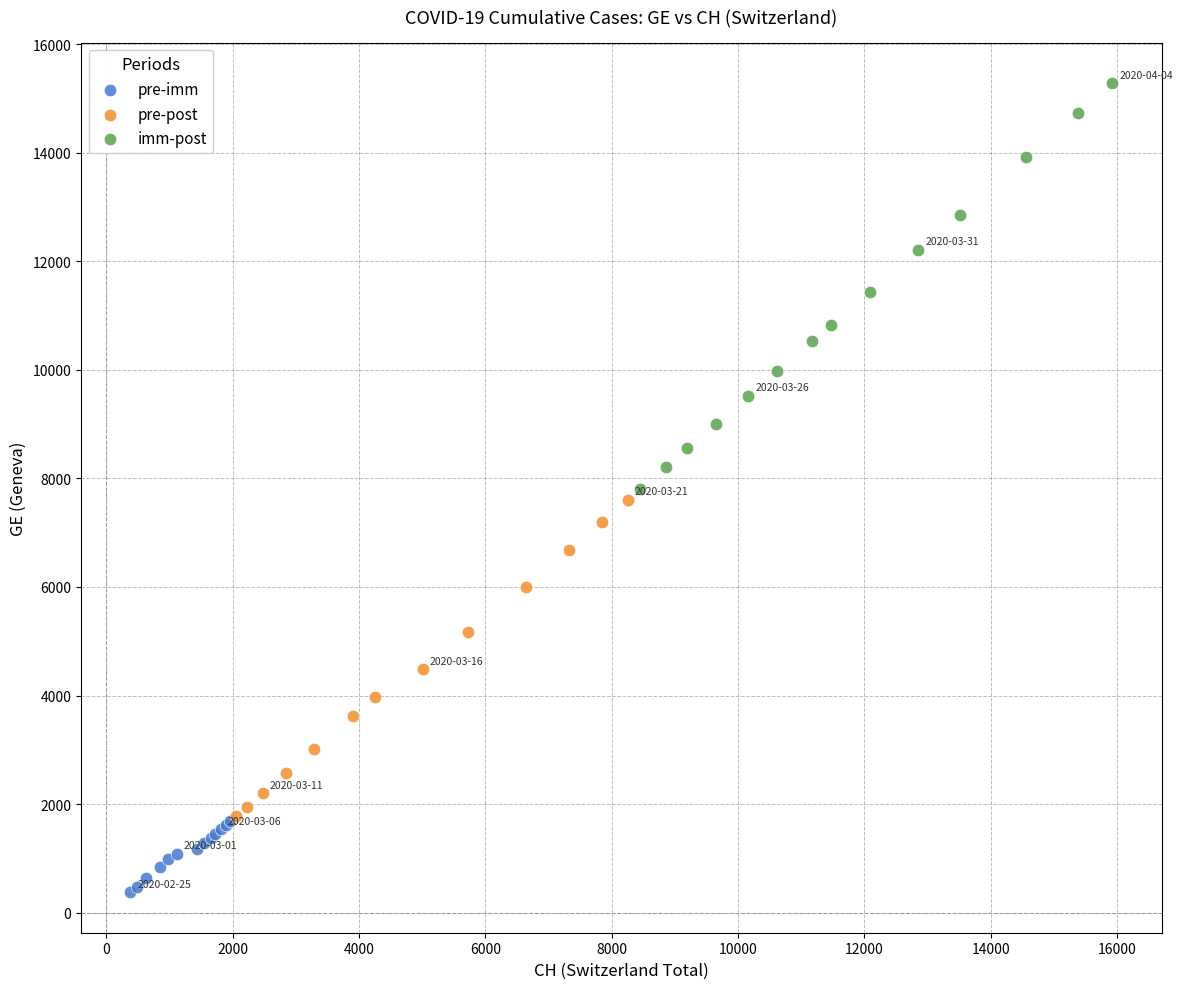

Which series has the widest spread of Y values?

imm-post